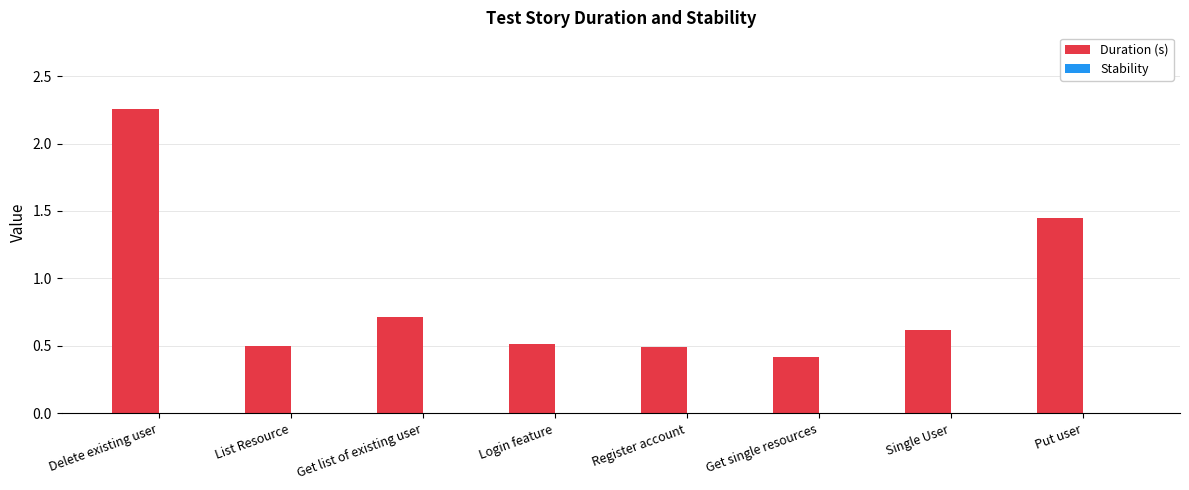

The value at List Resource is 0.3. True or false?

False